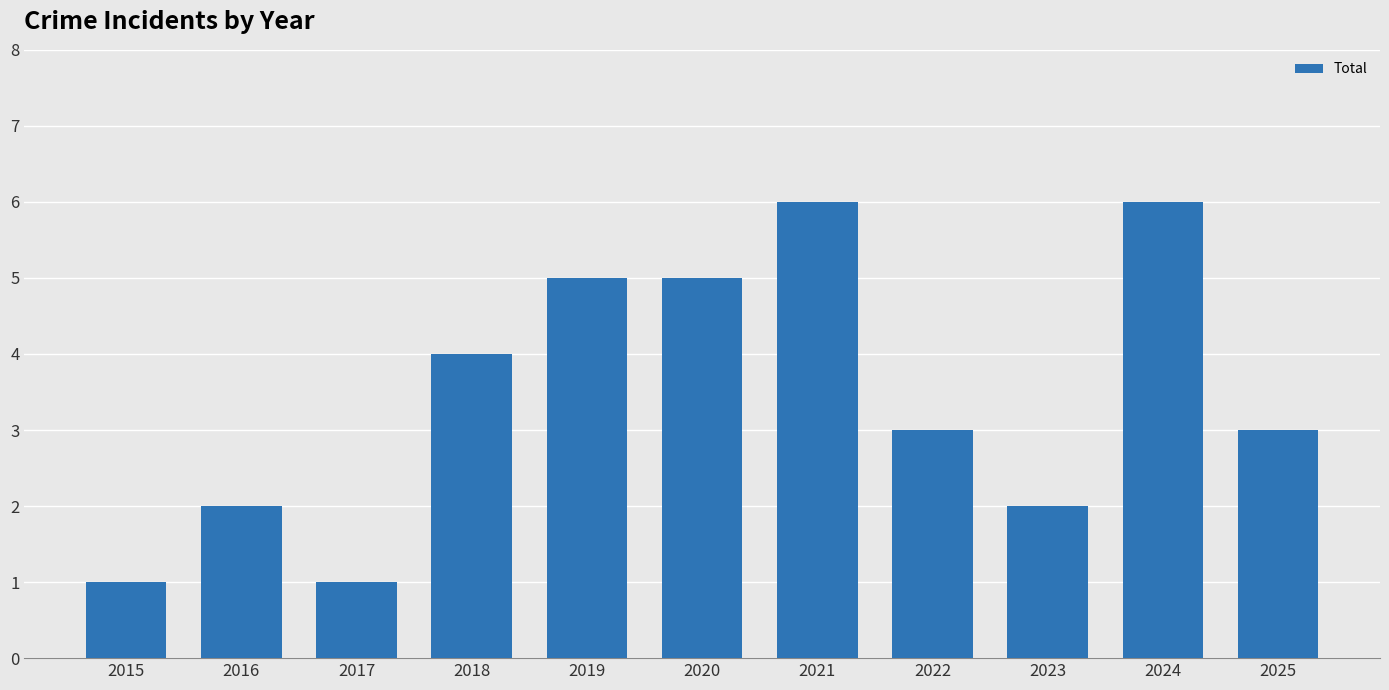

The value at 2018 is 4. True or false?

True